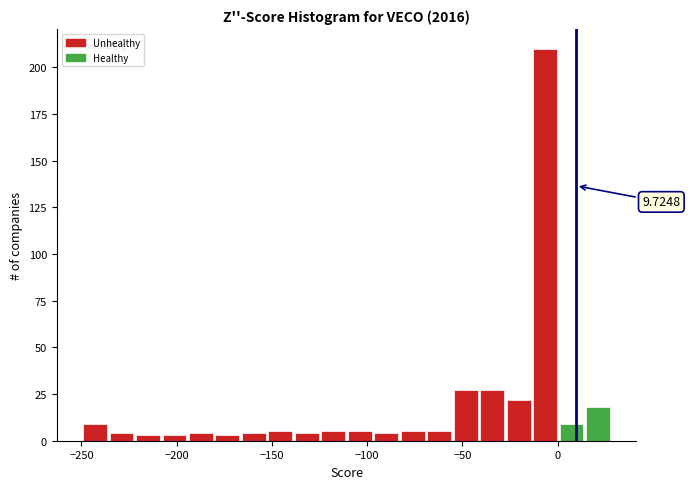

Around what value on the x-axis is the tallest bar? Give the approximate position of its centre, as read against the axis.

-5